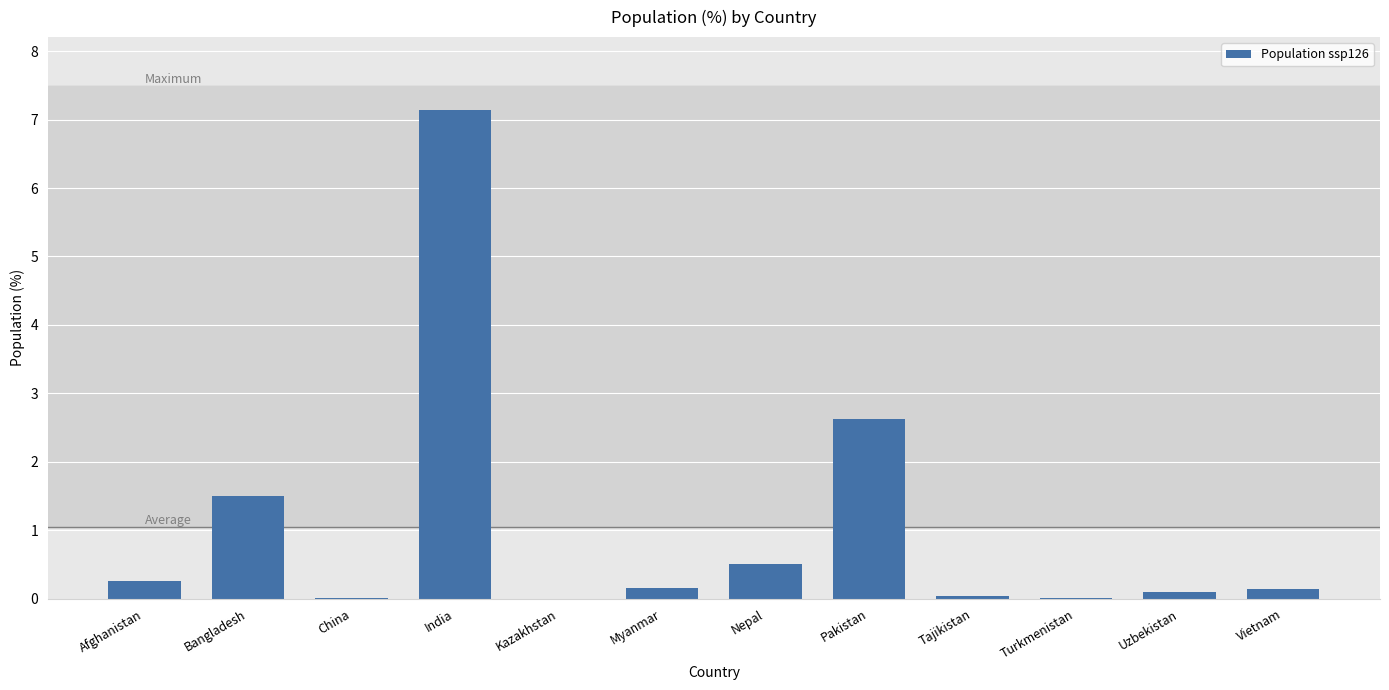

True or false: the data shows 0.2 at Myanmar.

True